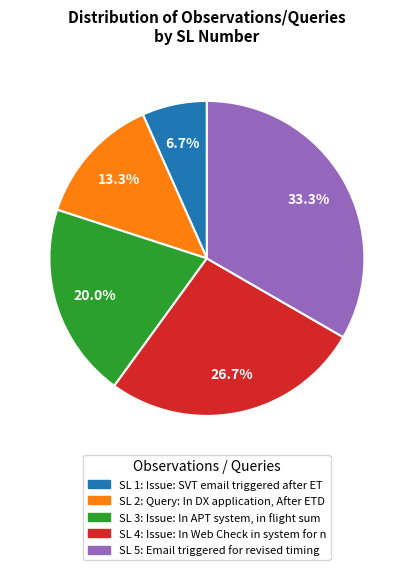

Is there any slice that represents more than half of the pie?

No